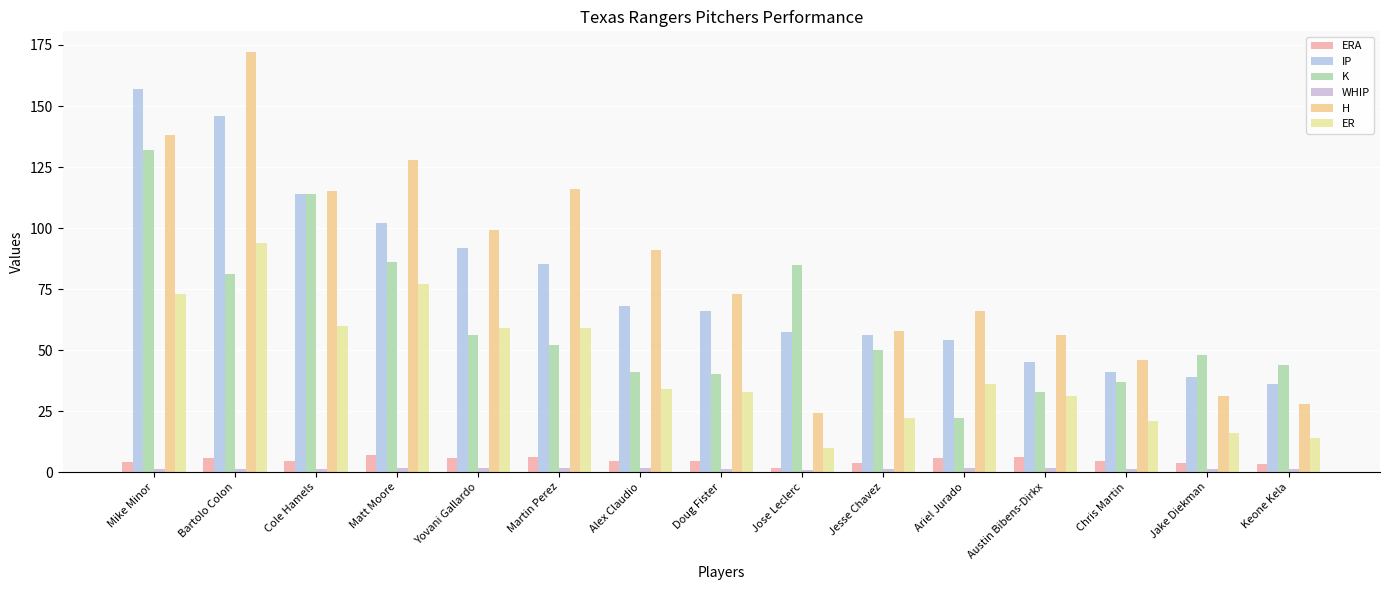

At which category is the sum across all series the highest?

Mike Minor